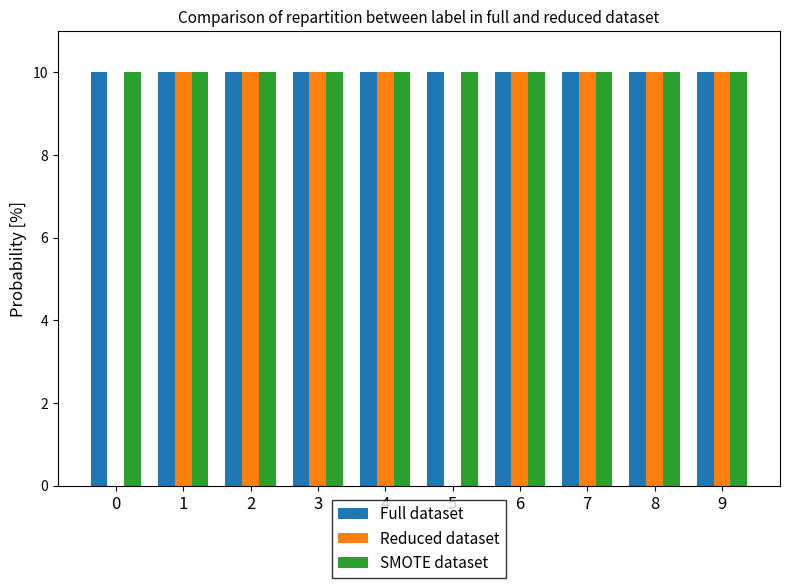

What is the maximum value shown in the chart?

10